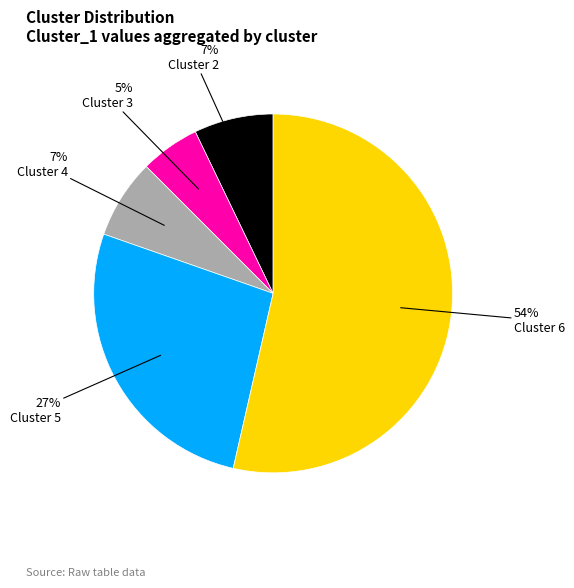

To the nearest percent, what is the average slice percentage?

20%